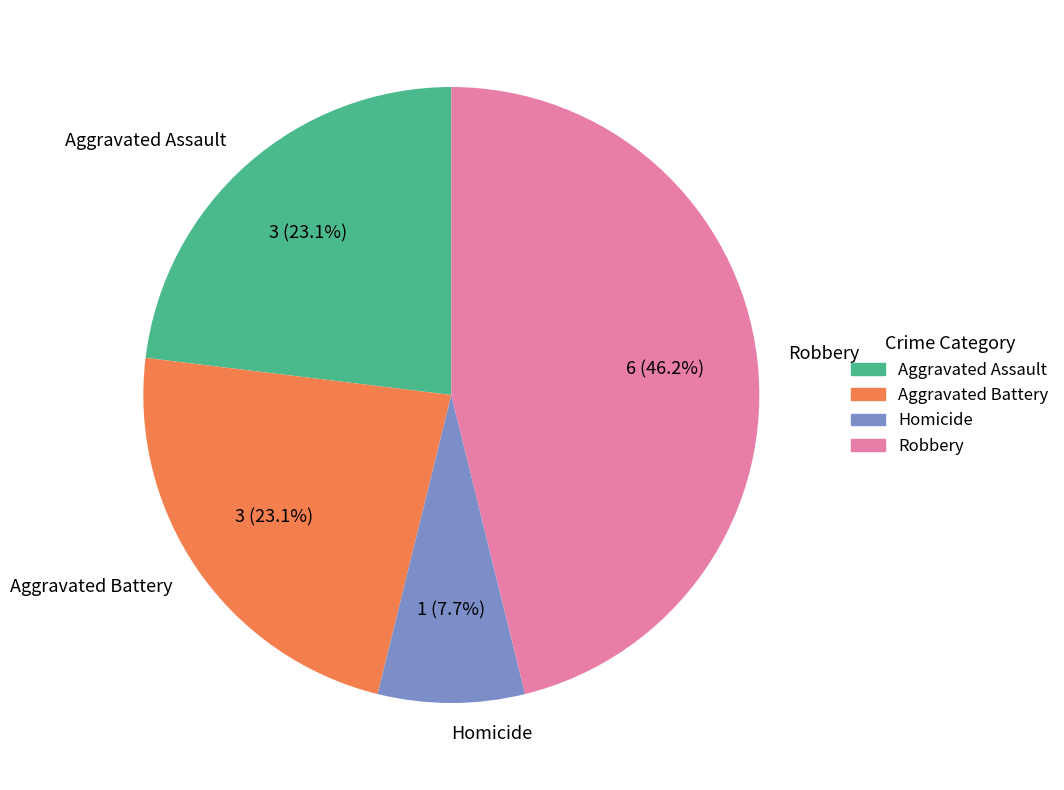

True or false: Aggravated Assault accounts for 23% of the total.

True